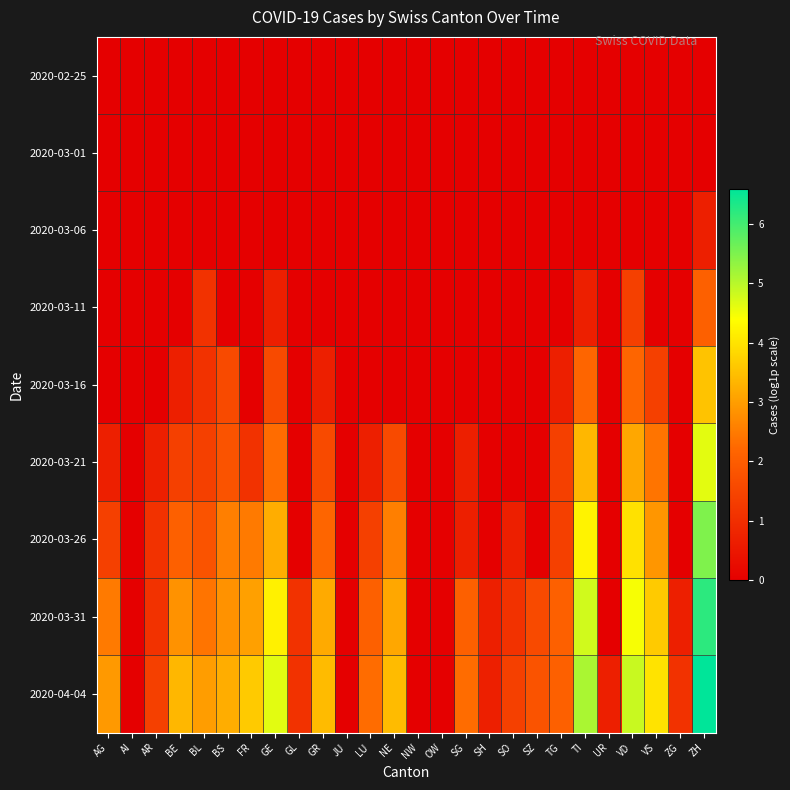

Which has a higher value, VD or SG?

VD